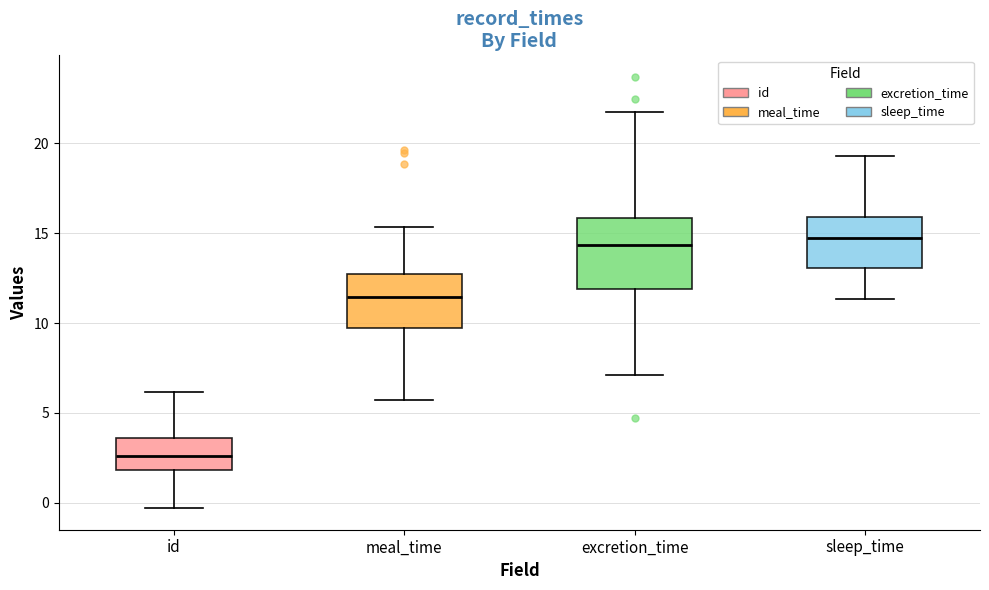

Reading left to right, read every box against the y-axis: the position of its median line, the range the box covers, and the ends of its whiskers. The values are not printed on the chart, so give them approximately, as read against the axis.

id: median 2.5, box 2.0 to 3.5, whiskers -0.5 to 6.0
meal_time: median 11.5, box 9.5 to 12.5, whiskers 5.5 to 15.5
excretion_time: median 14.5, box 12.0 to 16.0, whiskers 7.0 to 21.5
sleep_time: median 14.5, box 13.0 to 16.0, whiskers 11.5 to 19.5